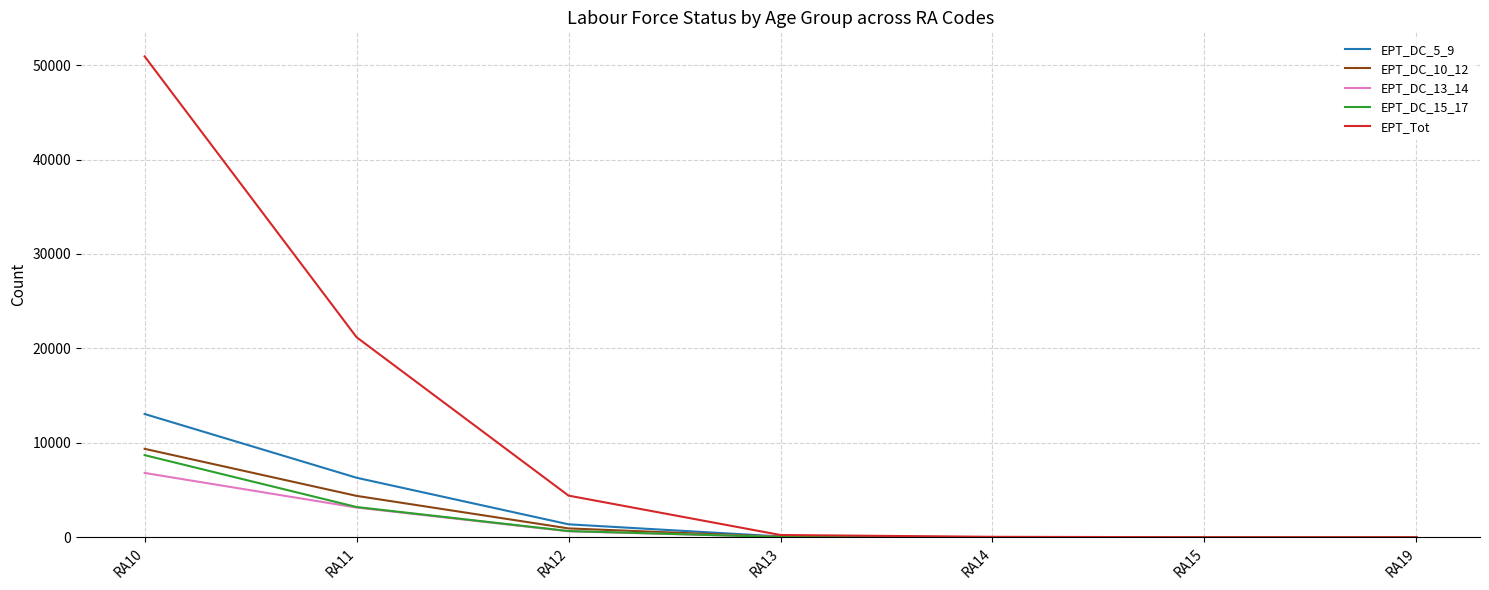

What is the difference between the second highest and second lowest values in the EPT_DC_10_12 series?

4379